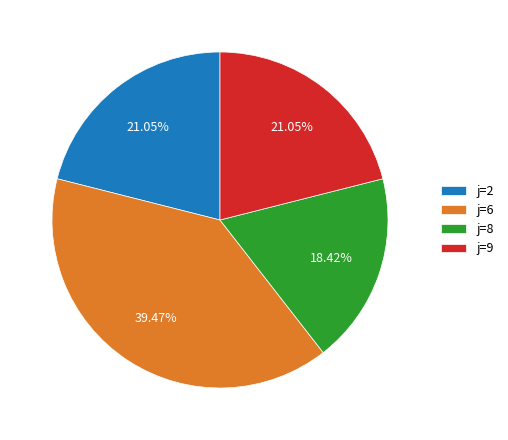

How many slices are in this pie chart?

4